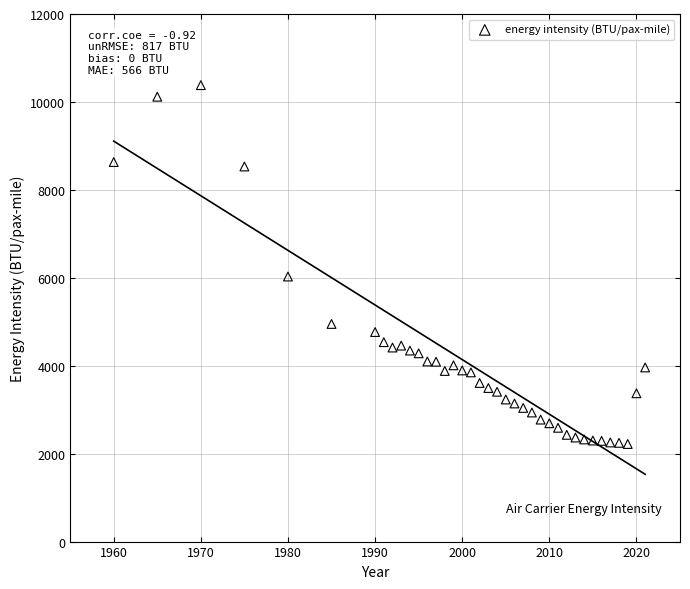

What is the range of Y values (max minus min)?

8162.5